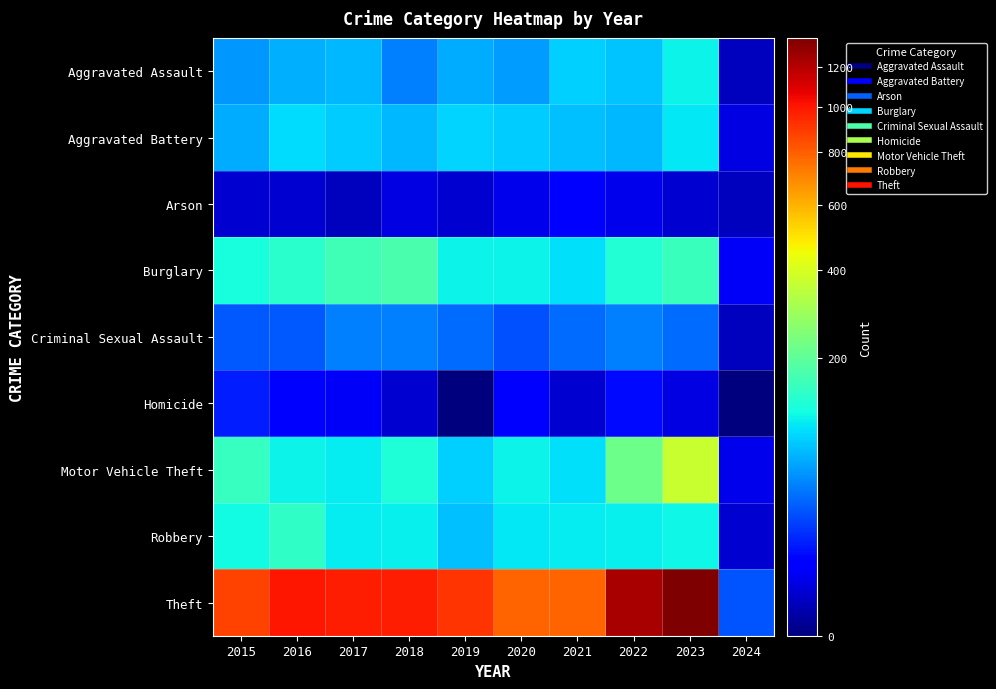

Reading left to right, extract all data points from this chart.

Aggravated Assault: 2015=54	2016=66	2017=72	2018=43	2019=65	2020=56	2021=86	2022=78	2023=110	2024=1
Aggravated Battery: 2015=64	2016=93	2017=83	2018=70	2019=88	2020=82	2021=75	2022=71	2023=101	2024=3
Arson: 2015=2	2016=2	2017=1	2018=3	2019=2	2020=4	2021=8	2022=4	2023=2	2024=1
Burglary: 2015=121	2016=139	2017=162	2018=176	2019=110	2020=110	2021=95	2022=132	2023=156	2024=5
Criminal Sexual Assault: 2015=28	2016=28	2017=44	2018=43	2019=36	2020=26	2021=36	2022=43	2023=36	2024=1
Homicide: 2015=13	2016=8	2017=5	2018=2	2019=0	2020=6	2021=2	2022=9	2023=3	2024=0
Motor Vehicle Theft: 2015=152	2016=110	2017=104	2018=127	2019=84	2020=109	2021=96	2022=219	2023=364	2024=4
Robbery: 2015=117	2016=144	2017=105	2018=107	2019=75	2020=102	2021=105	2022=108	2023=114	2024=2
Theft: 2015=874	2016=999	2017=979	2018=977	2019=914	2020=782	2021=791	2022=1235	2023=1362	2024=27